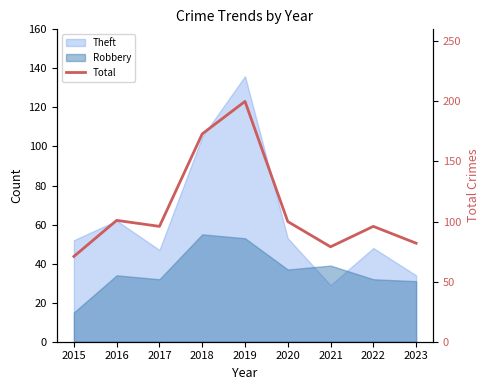

Rank the categories by value from lowest to highest.

2015, 2021, 2023, 2017, 2022, 2020, 2016, 2018, 2019